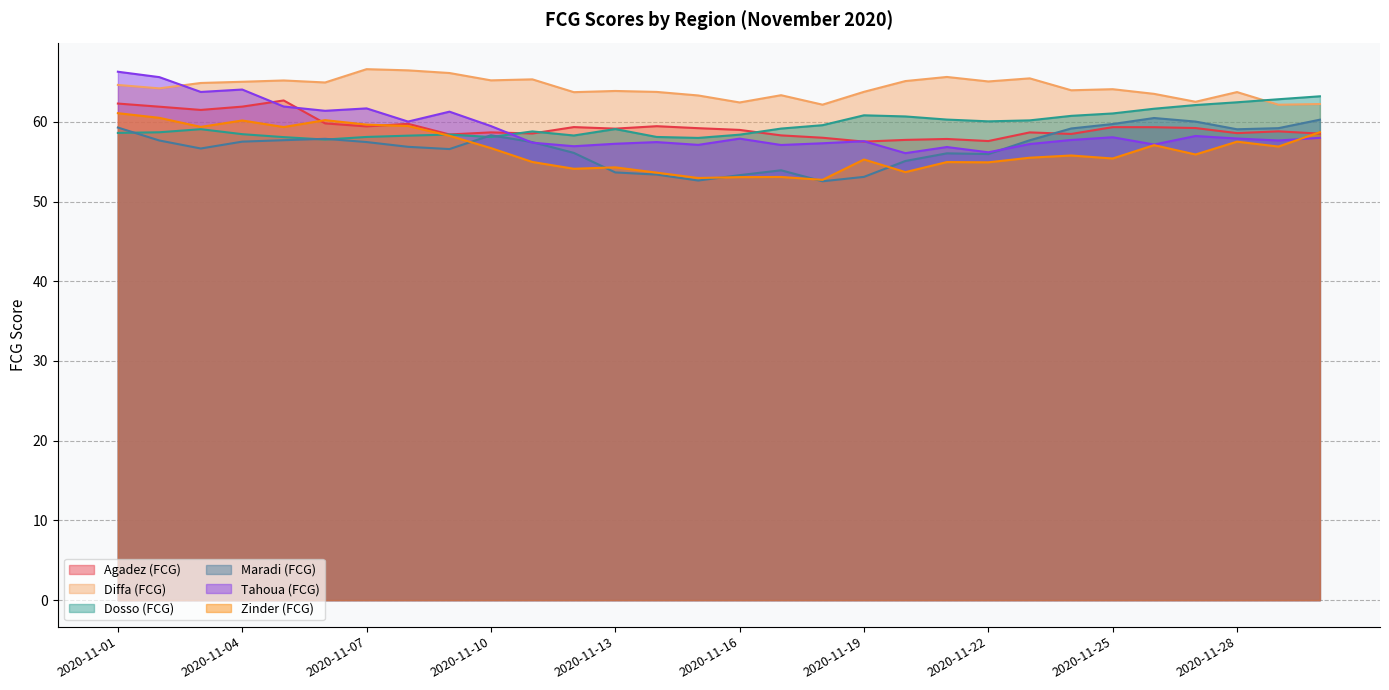

At which label is Tahoua (FCG) closest to 61?

2020-11-09